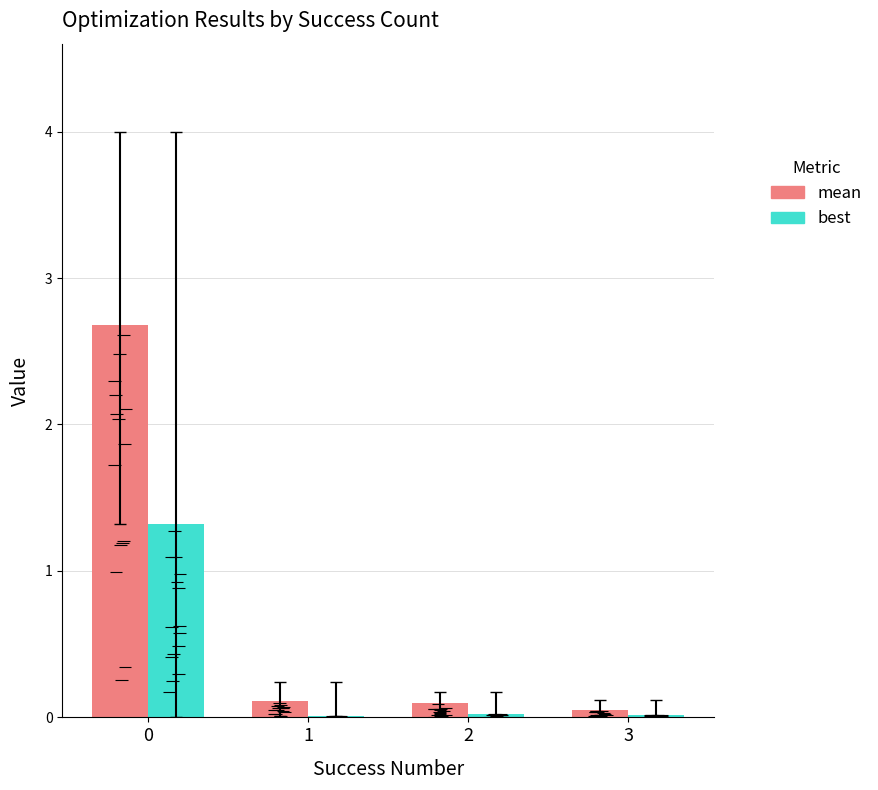

What is the difference between the maximum and minimum values in the mean series?

2.6